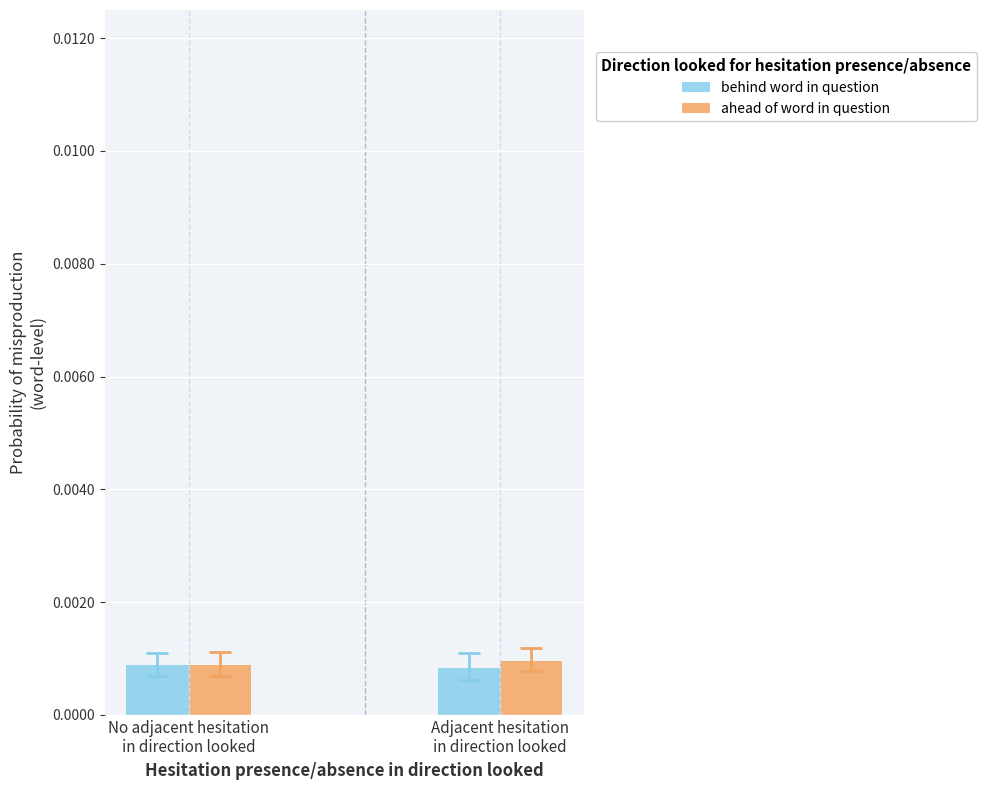

Count the behind word in question values in the range 0 to 1.

2